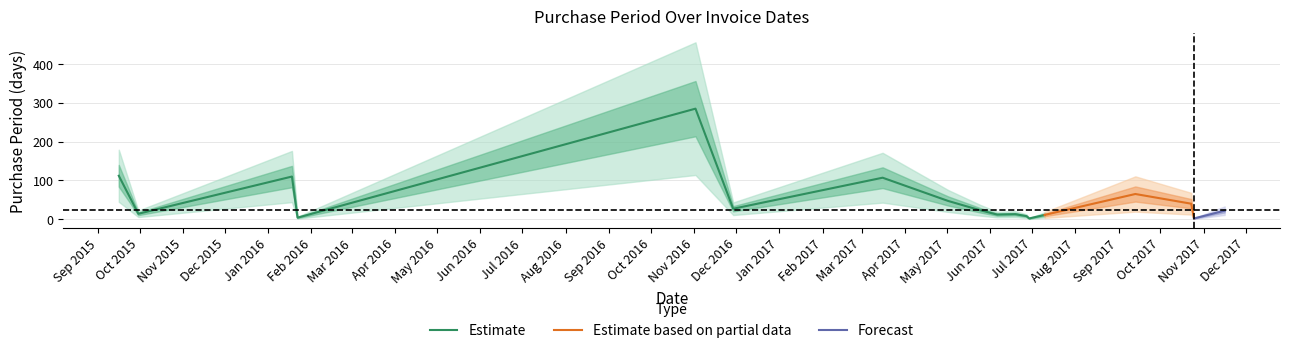

List the labels in order of value, largest first.

2016-11-02, 2015-09-16, 2016-01-18, 2017-03-16, 2017-09-13, 2017-05-02, 2017-10-23, 2016-11-29, 2017-05-25, 2017-11-16, 2015-09-30, 2017-06-19, 2017-06-06, 2017-07-10, 2017-06-27, 2016-01-22, 2017-06-29, 2017-10-25